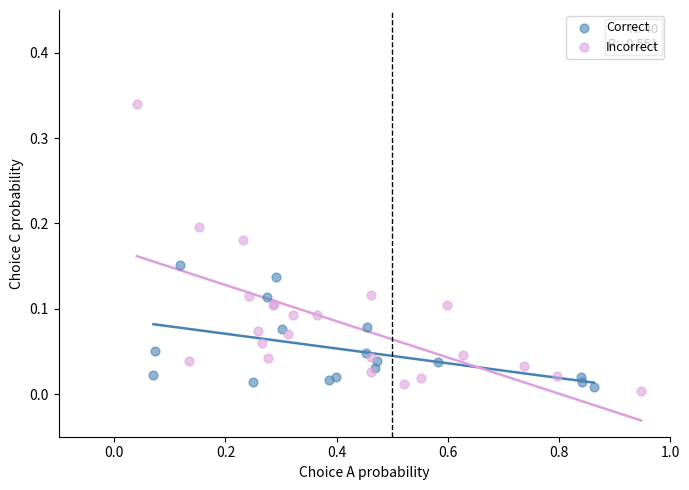

Which series reaches the maximum Y coordinate?

Incorrect